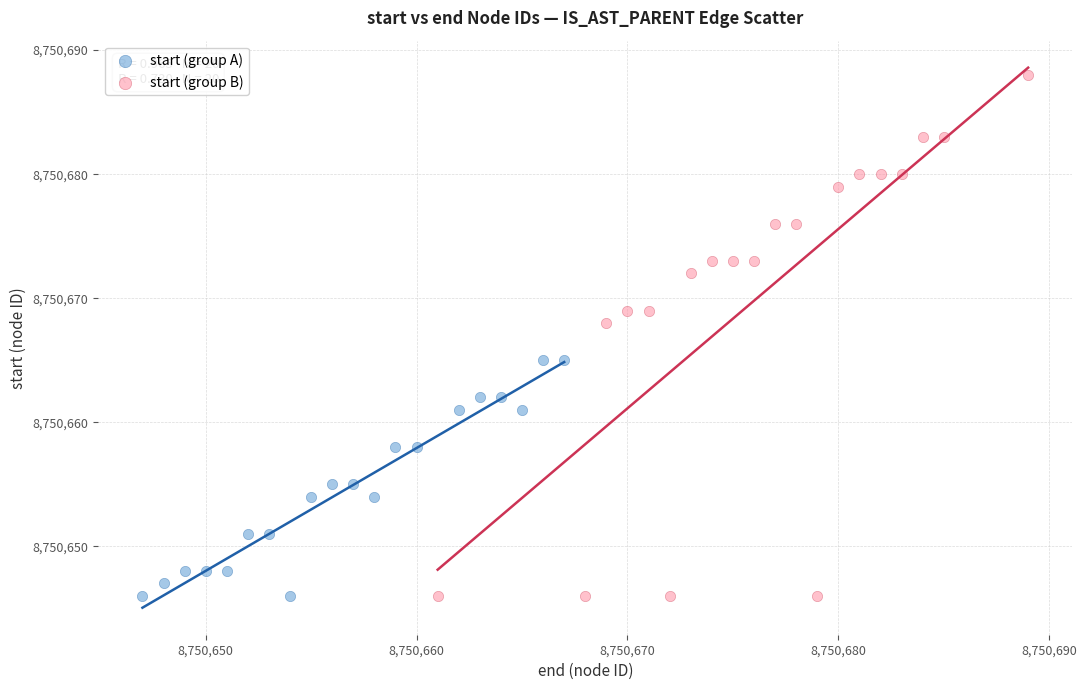

Which series has the widest spread of Y values?

start (group B)